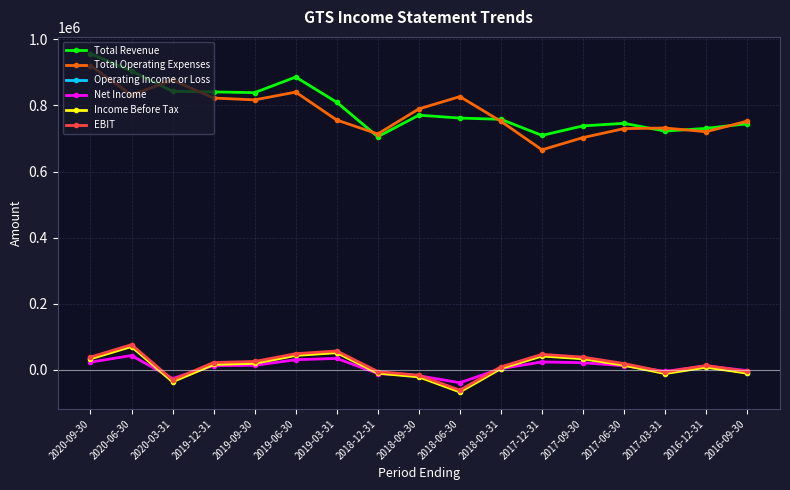

Which label corresponds to the largest value in the chart?

2020-09-30